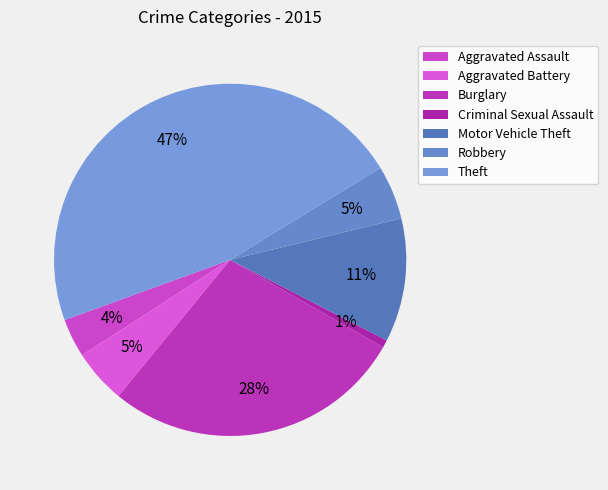

Rank the categories by value from highest to lowest.

Theft, Burglary, Motor Vehicle Theft, Aggravated Battery, Robbery, Aggravated Assault, Criminal Sexual Assault